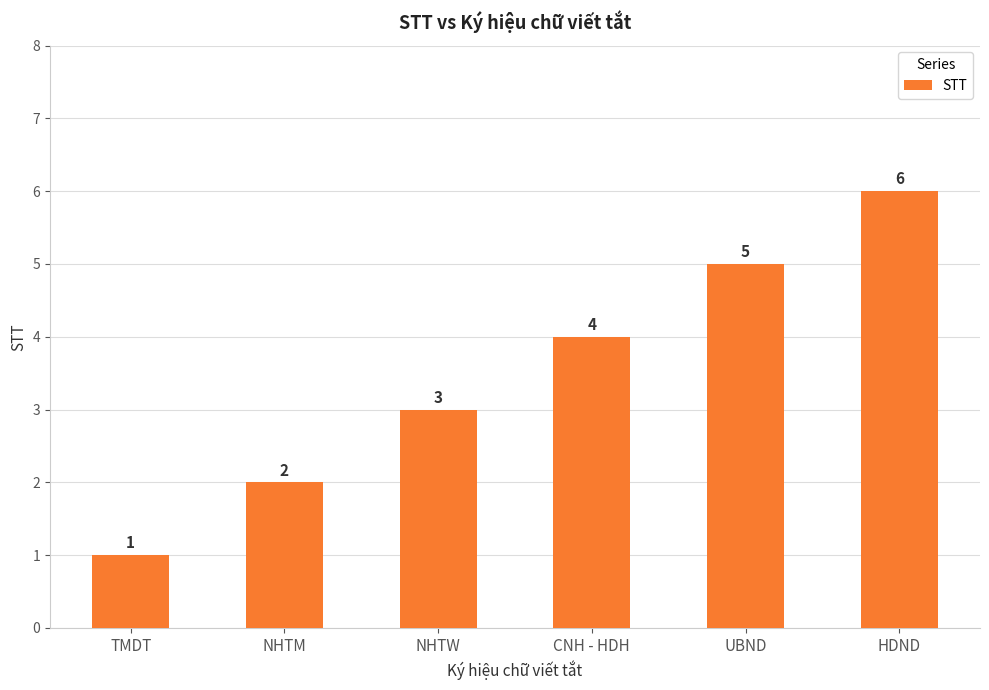

What is the minimum value shown in the chart?

1